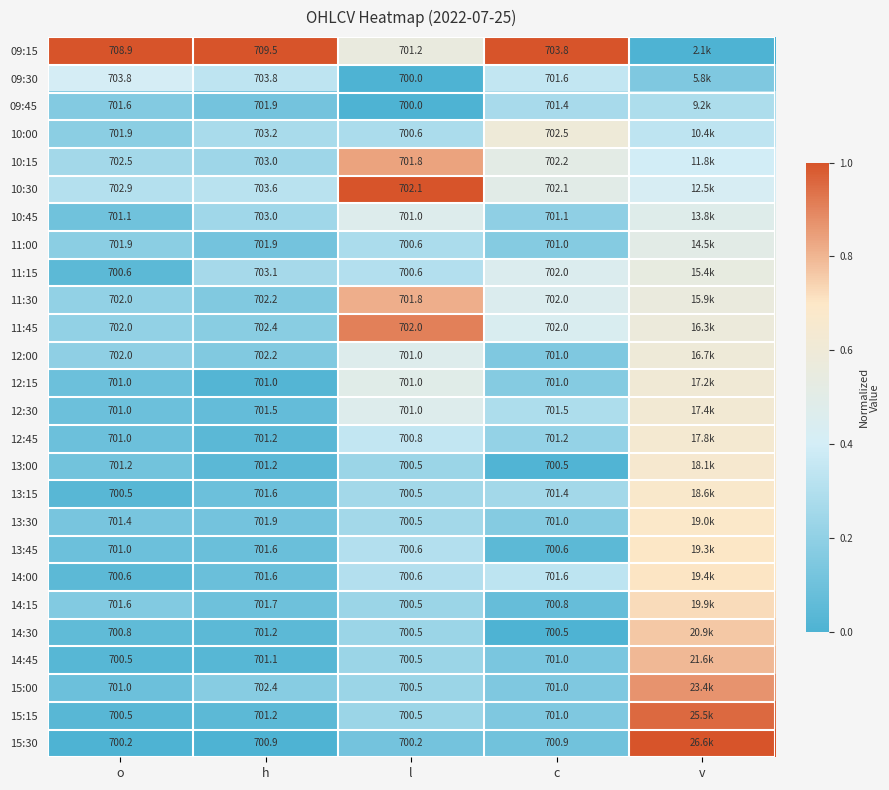

Rank the series at c from highest to lowest value.

09:15, 10:00, 10:15, 10:30, 11:15, 11:30, 11:45, 09:30, 14:00, 12:30, 09:45, 13:15, 12:45, 10:45, 11:00, 12:15, 13:30, 12:00, 15:00, 15:15, 14:45, 15:30, 14:15, 13:45, 13:00, 14:30